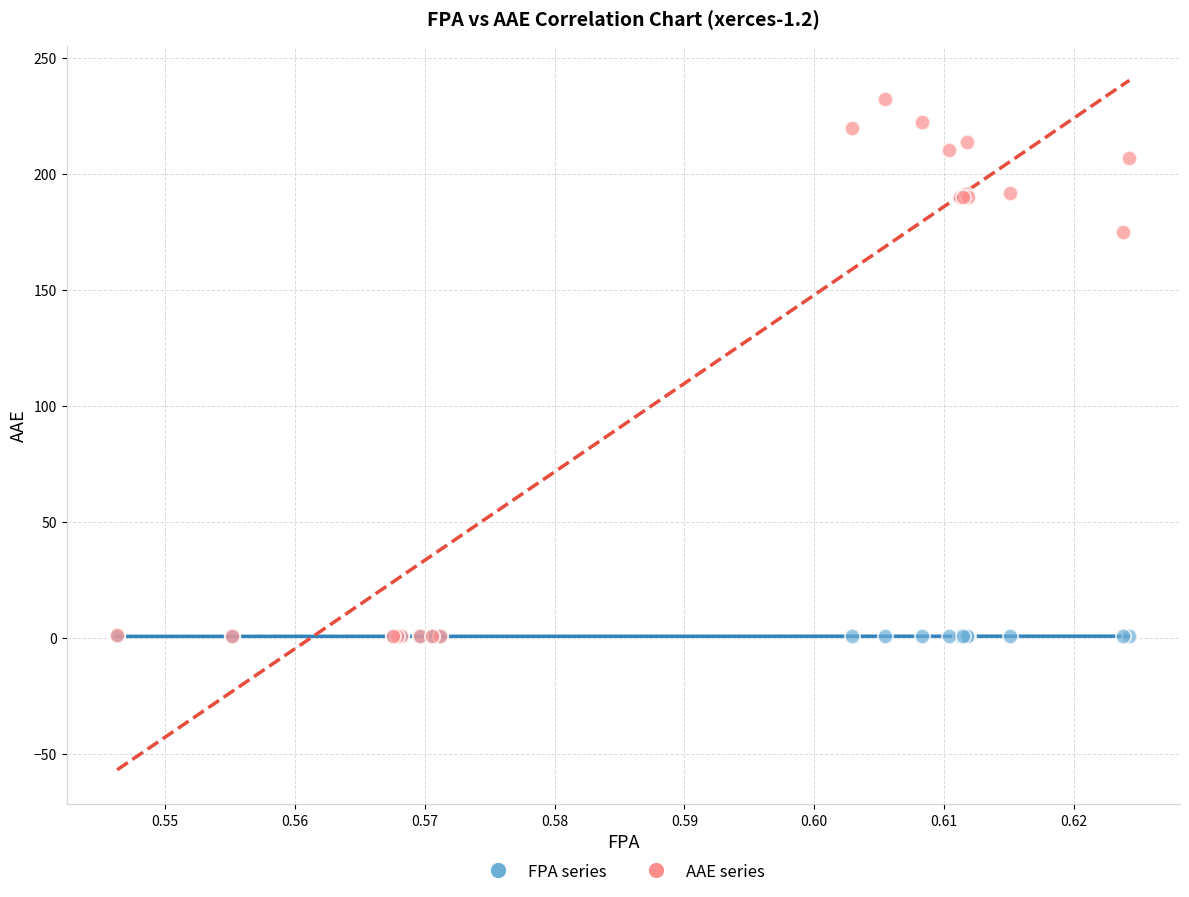

Across all series, what Y value is closest to 116?

174.8